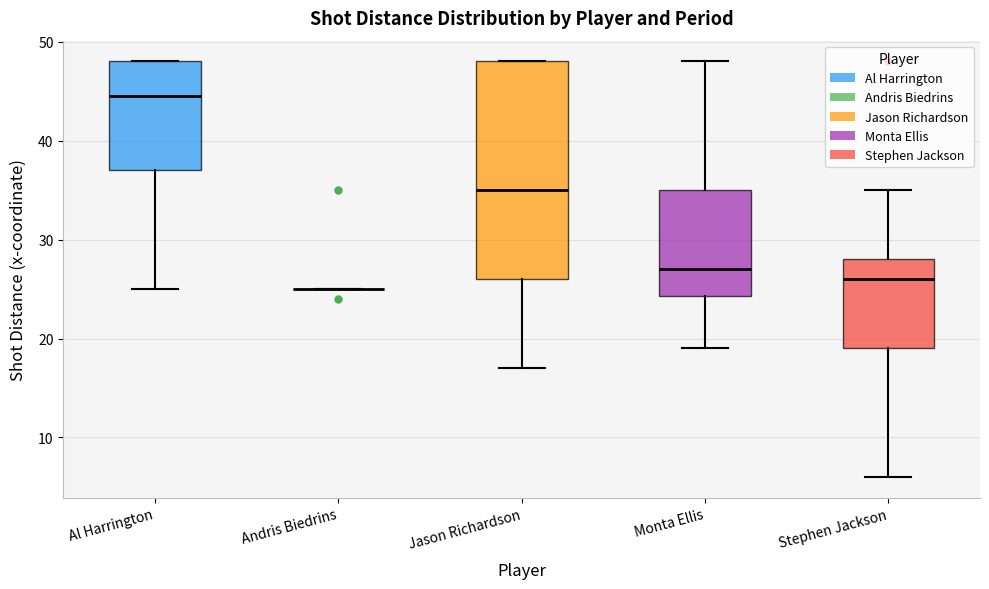

Which box is the tallest, from its lower edge to its upper edge?

Jason Richardson